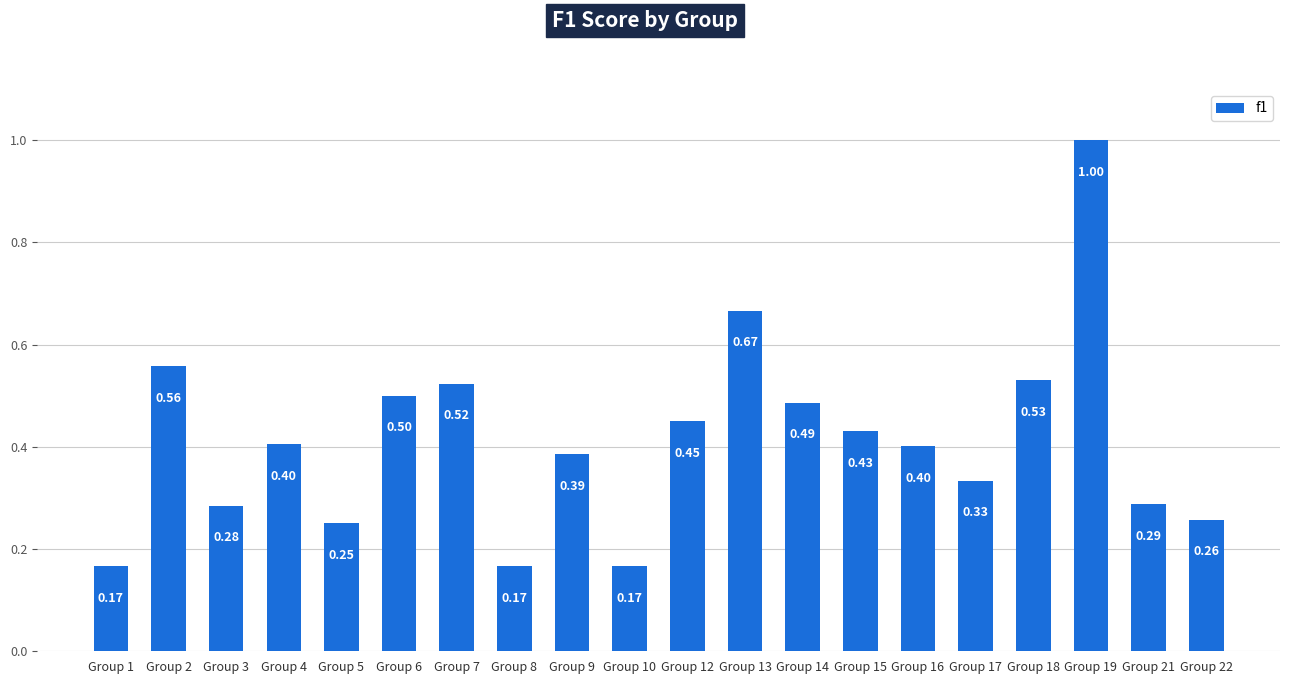

What is the average value?

0.4